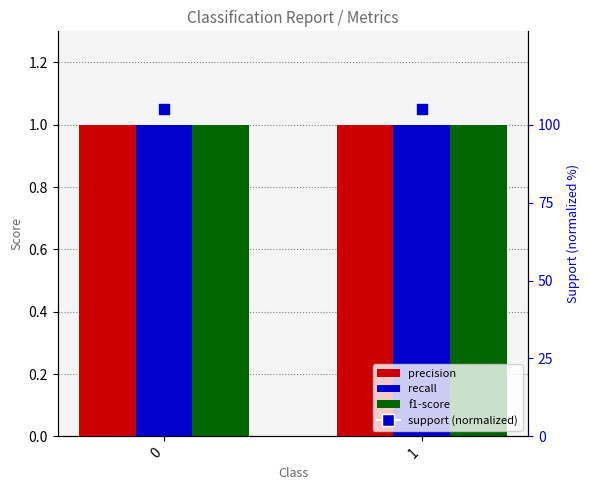

Which series reaches the minimum Y coordinate?

precision